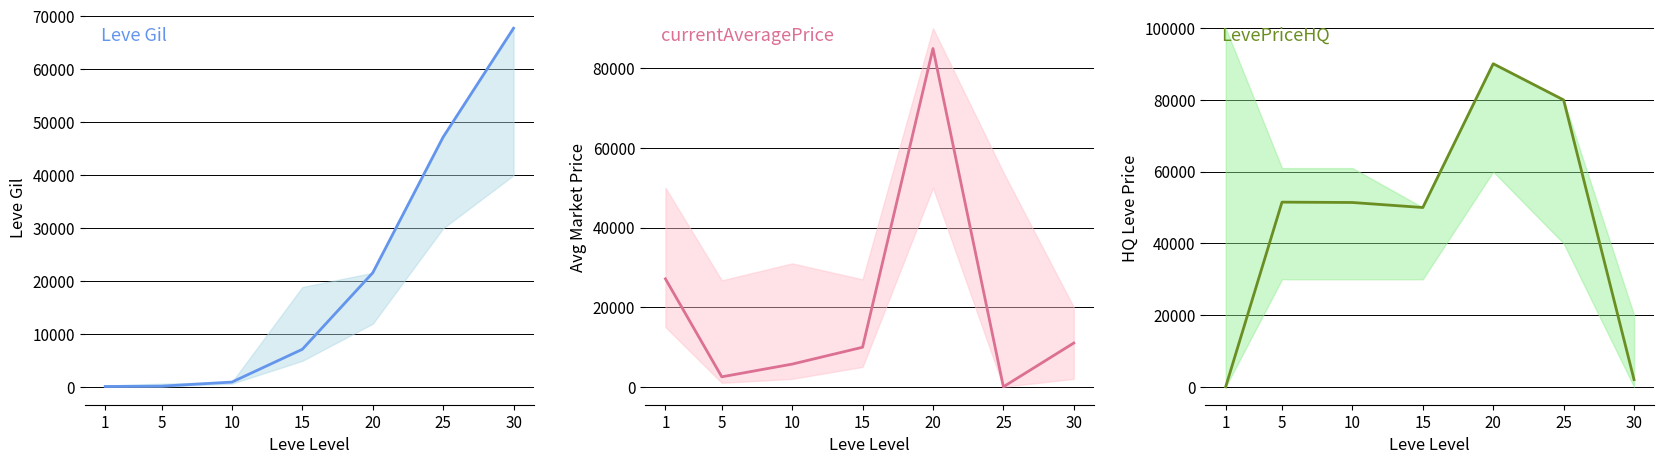

At how many categories does at least one series exceed 65614?

3